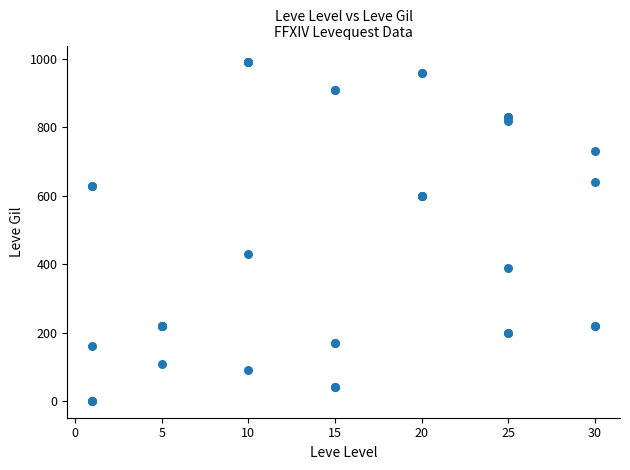

What Y value in the scatter plot is closest to 495?

430